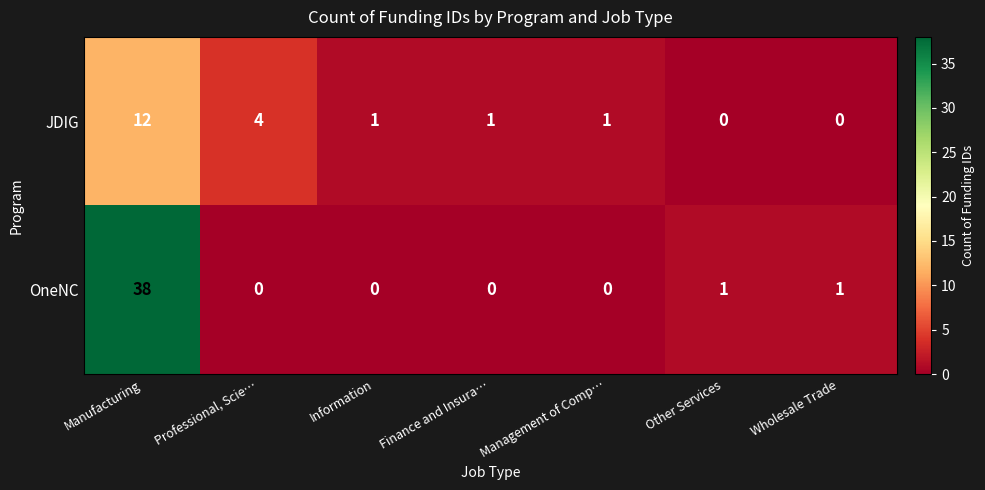

How many data points does each series have?

7